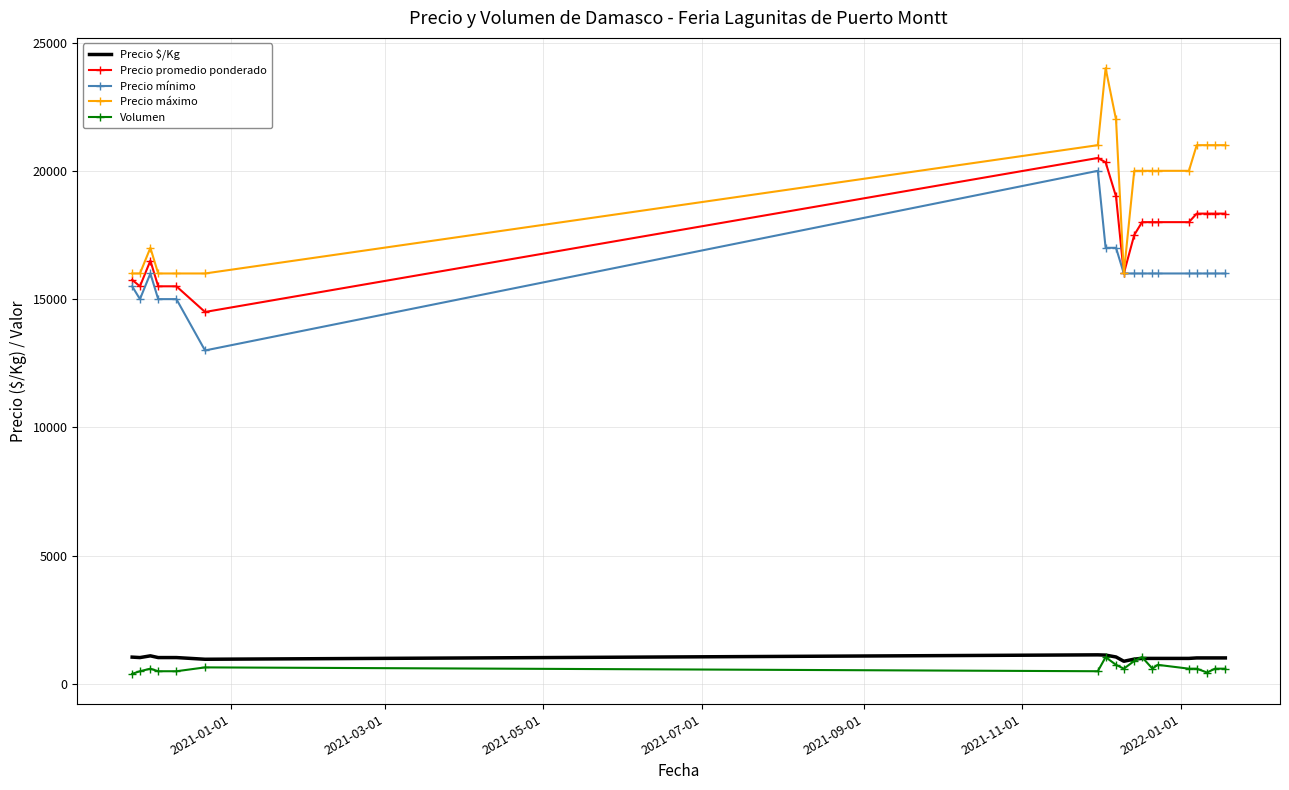

True or false: Precio promedio ponderado and Volumen intersect in this chart.

False